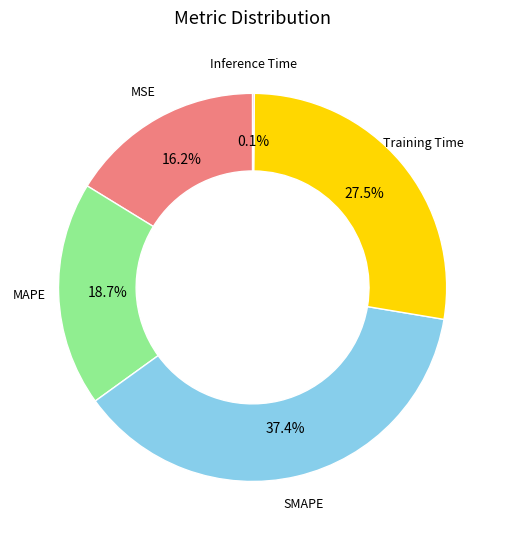

Is there any slice that represents more than half of the pie?

No